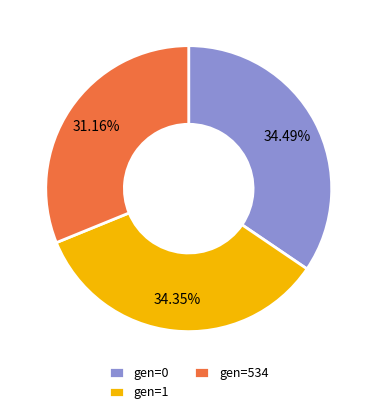

Is gen=534 the majority of the pie?

No